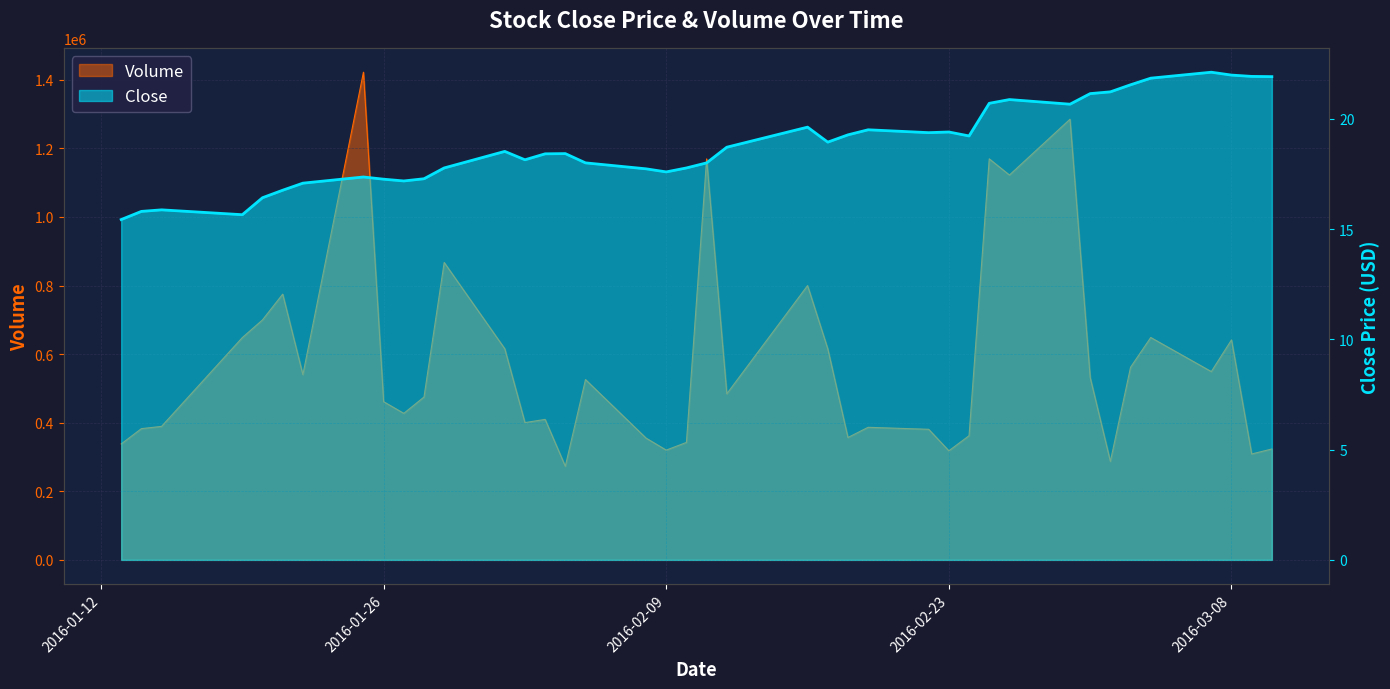

How many lines are shown in the chart?

2